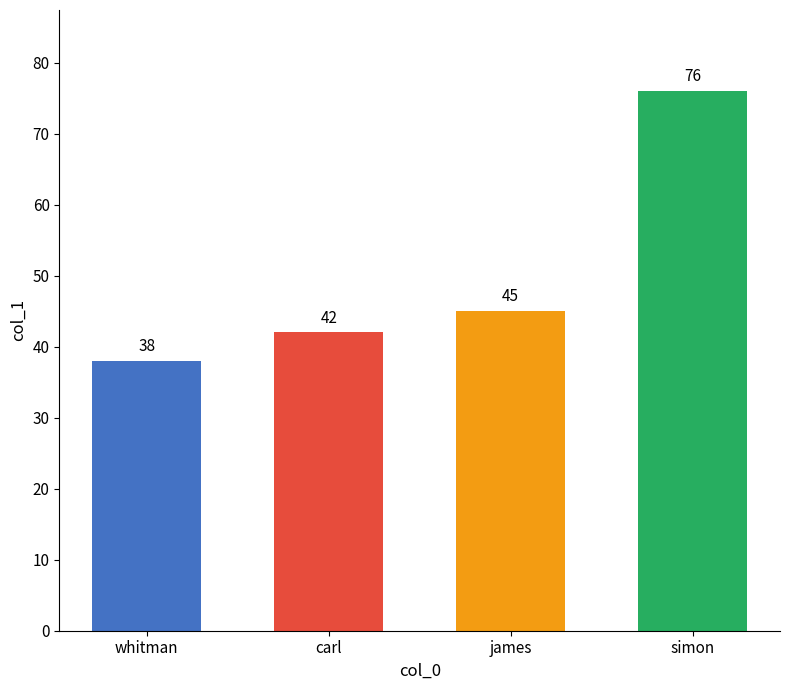

What is the minimum value shown in the chart?

38